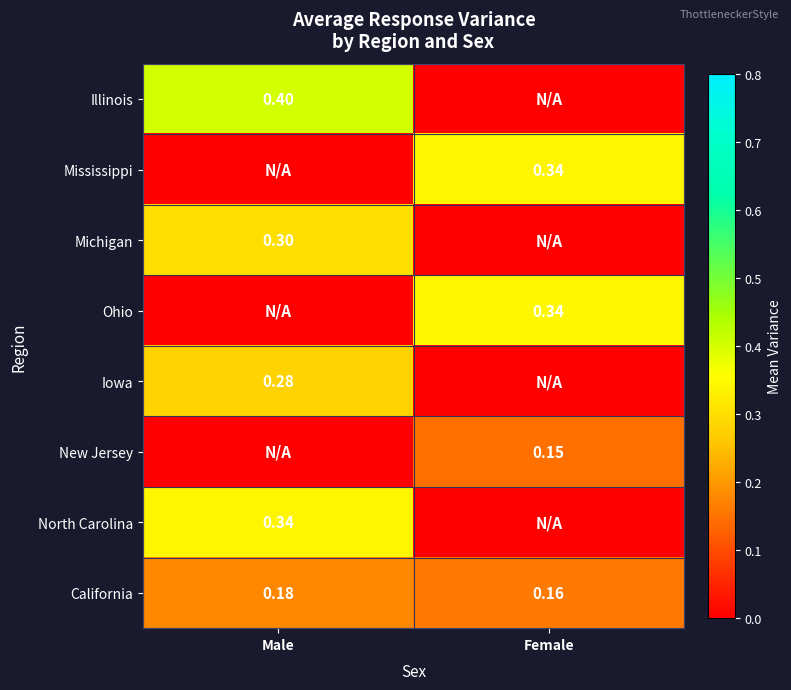

At which category is the sum across all series the highest?

Male